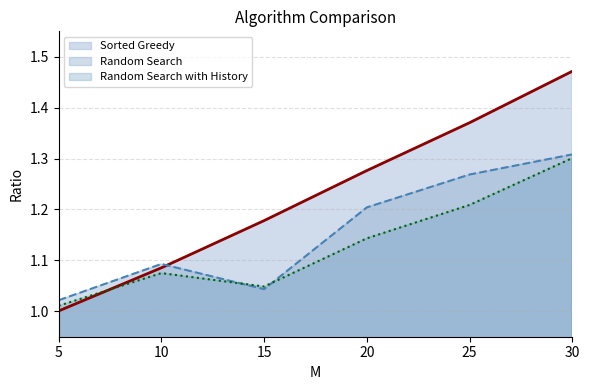

The value of Random Search at 5 is 1.5. True or false?

False